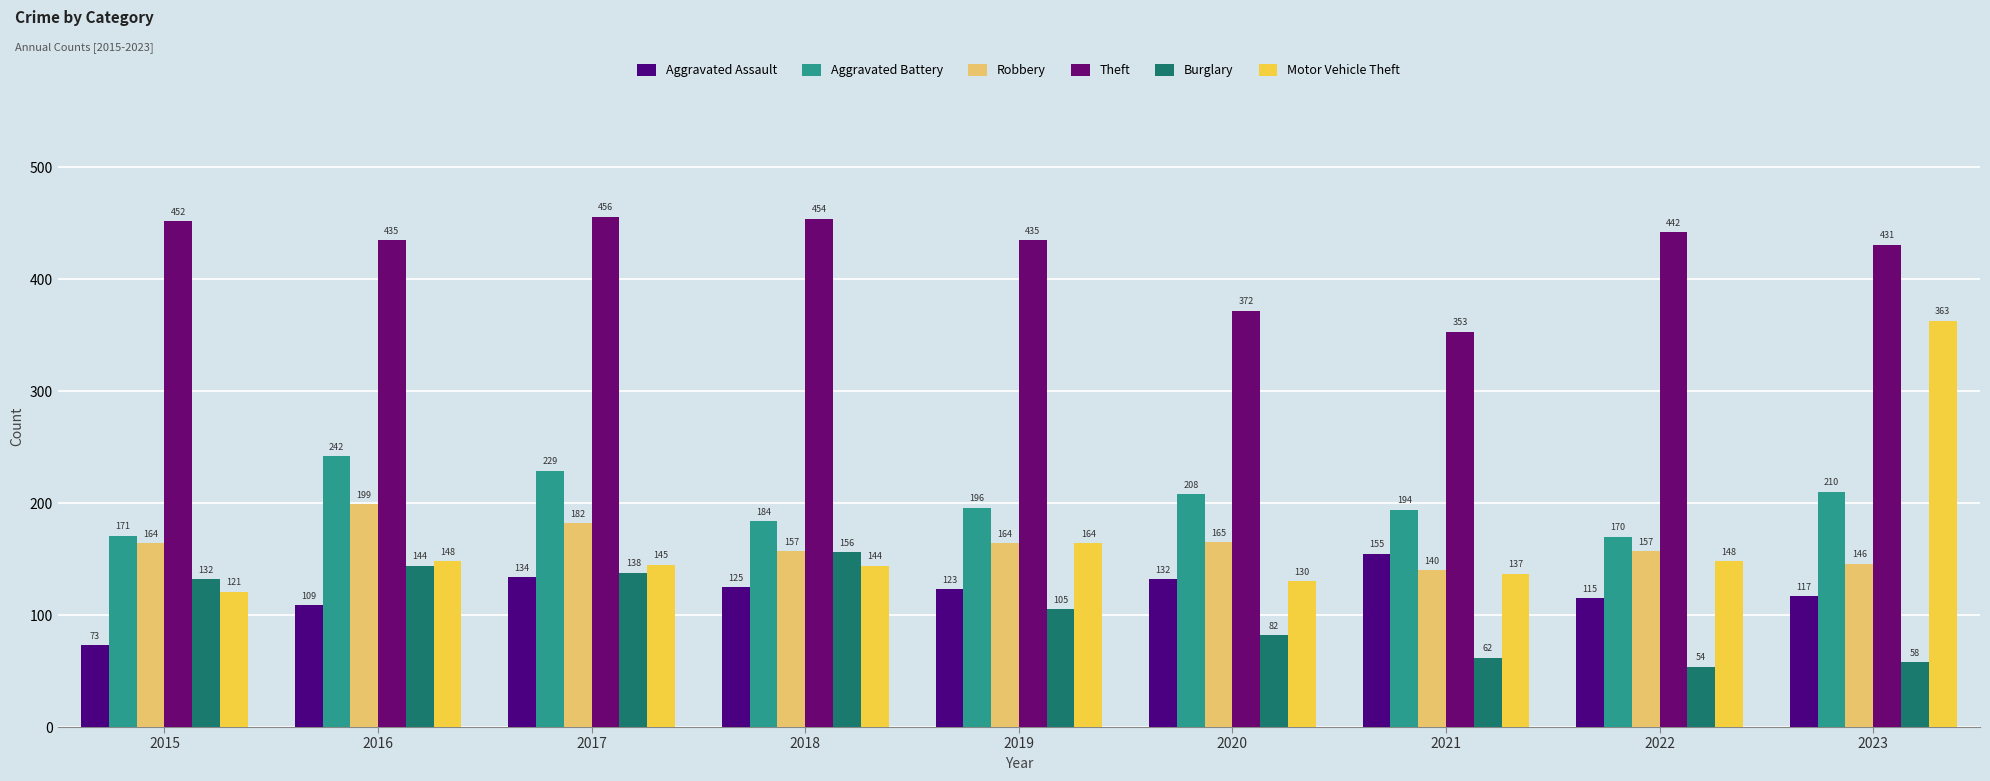

At how many categories does at least one series exceed 55?

9